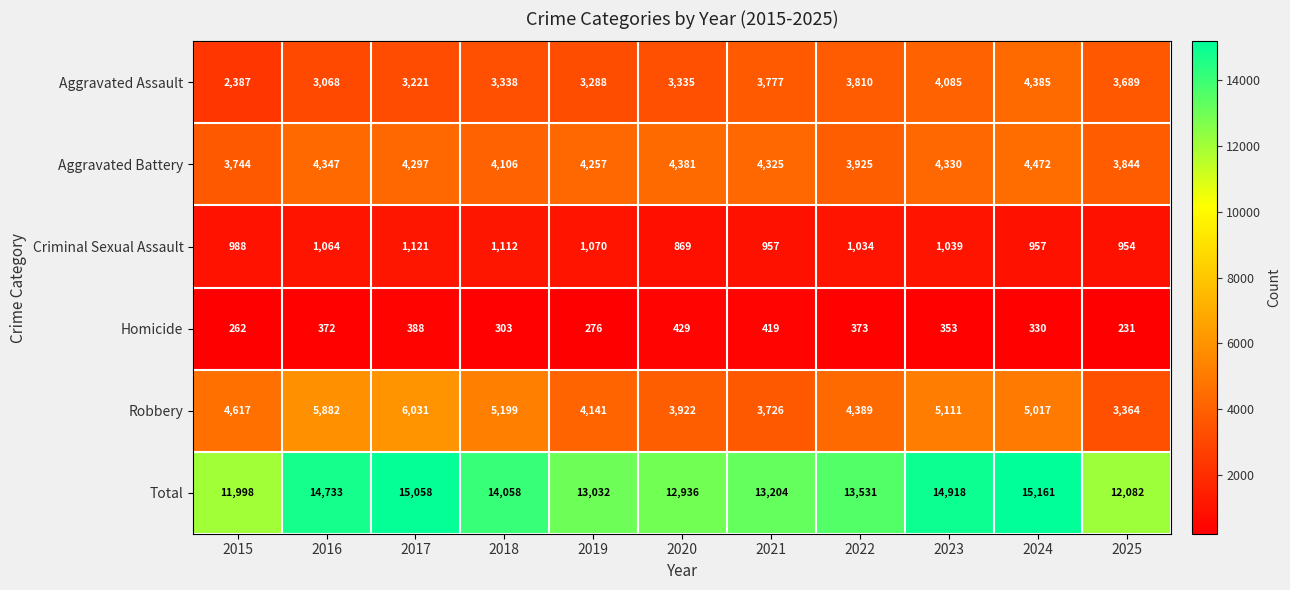

The value of Criminal Sexual Assault at 2015 is 988. True or false?

True